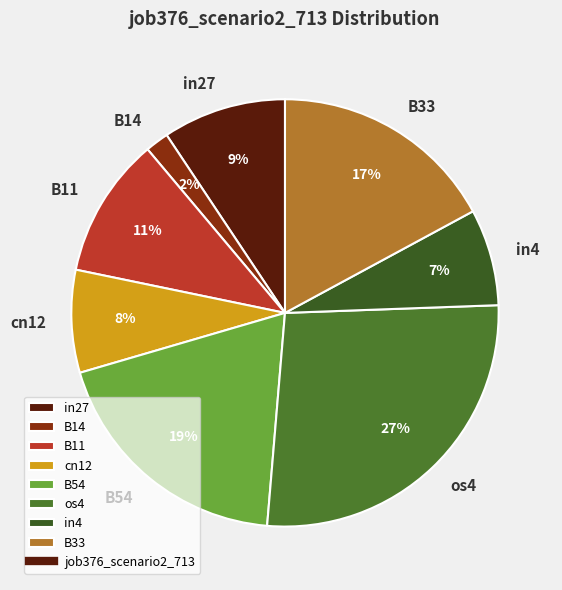

To the nearest percent, what is the average slice percentage?

12%